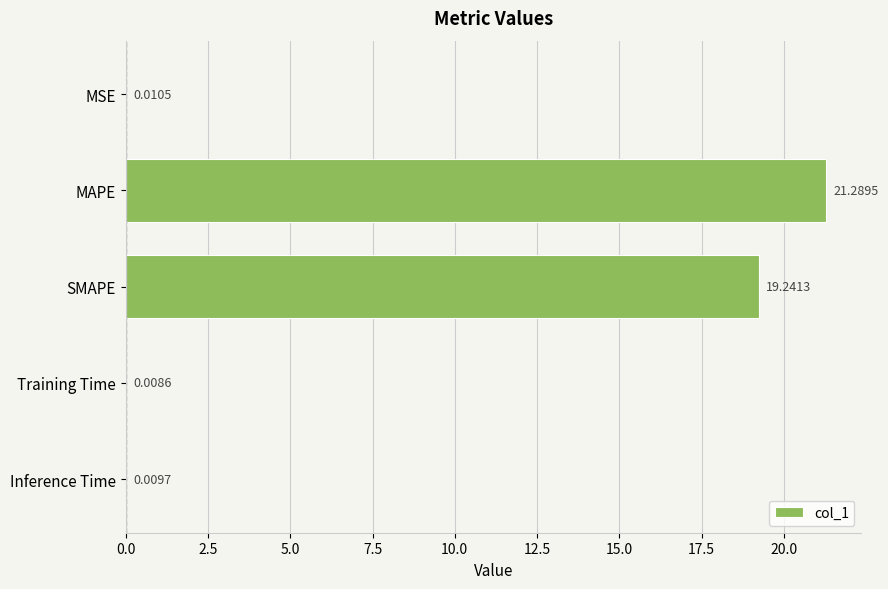

Between MSE and SMAPE, which is larger?

SMAPE